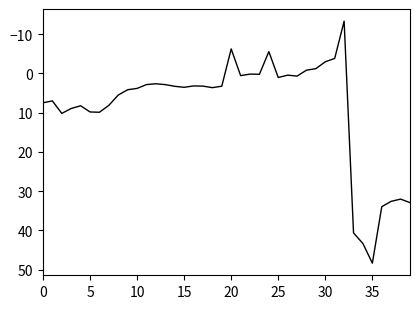

What is the difference between the maximum and minimum values?

61.6